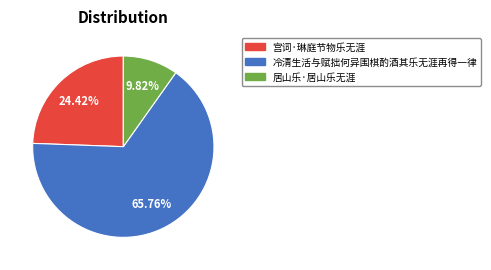

Is there any slice that represents more than half of the pie?

Yes